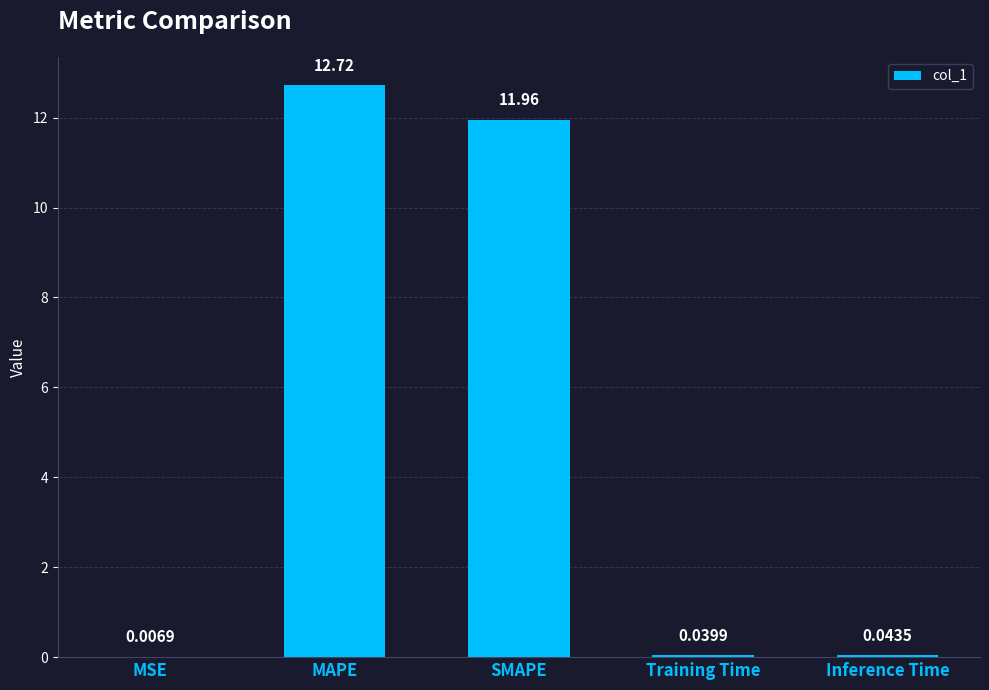

What is the change in value from MAPE to Training Time?

-12.7